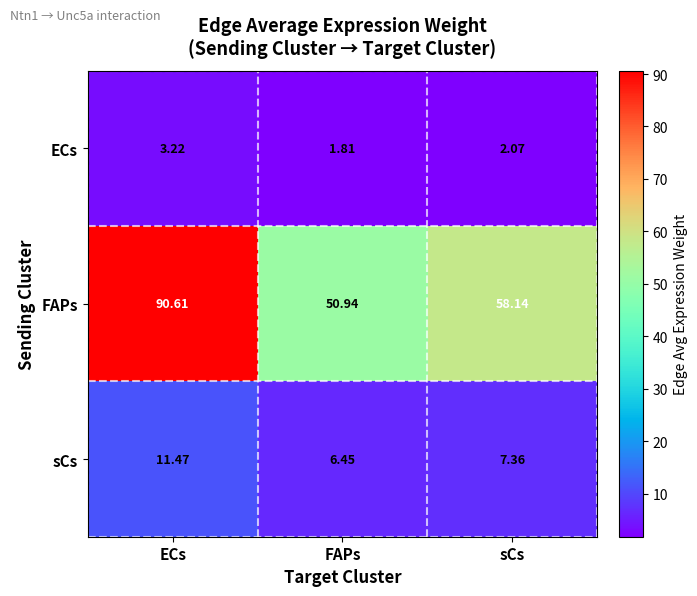

Which category has the highest value across all series?

ECs